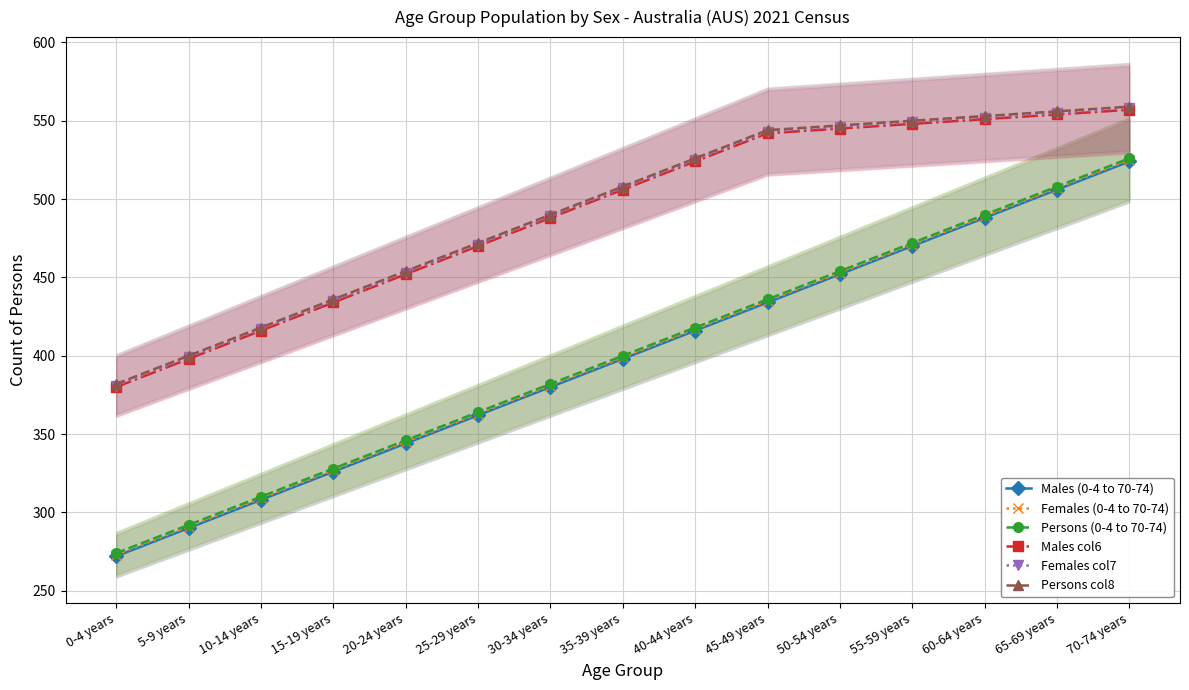

True or false: Males col6 and Females (0-4 to 70-74) intersect in this chart.

False